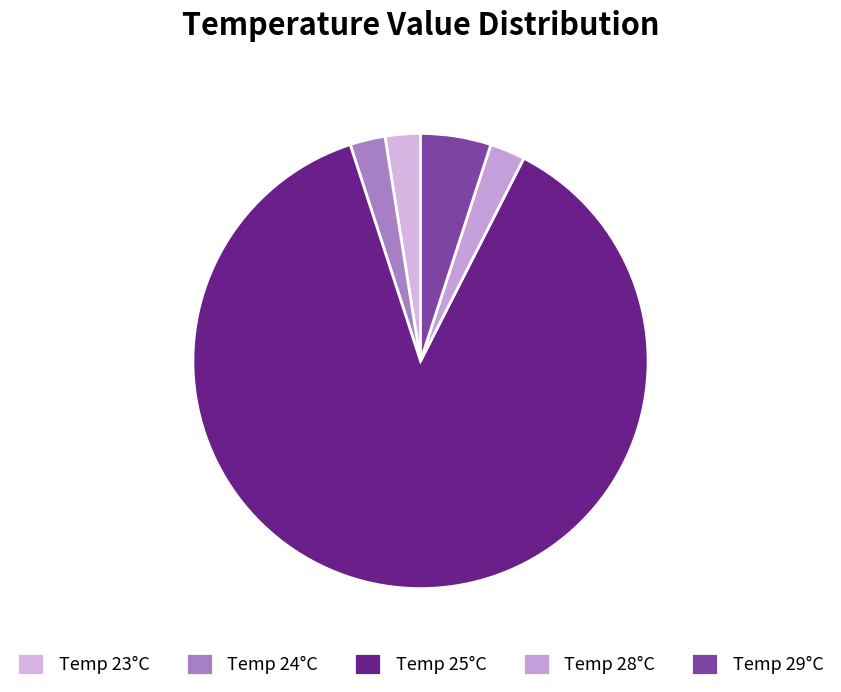

What is the largest slice in the pie chart?

Temp 25°C